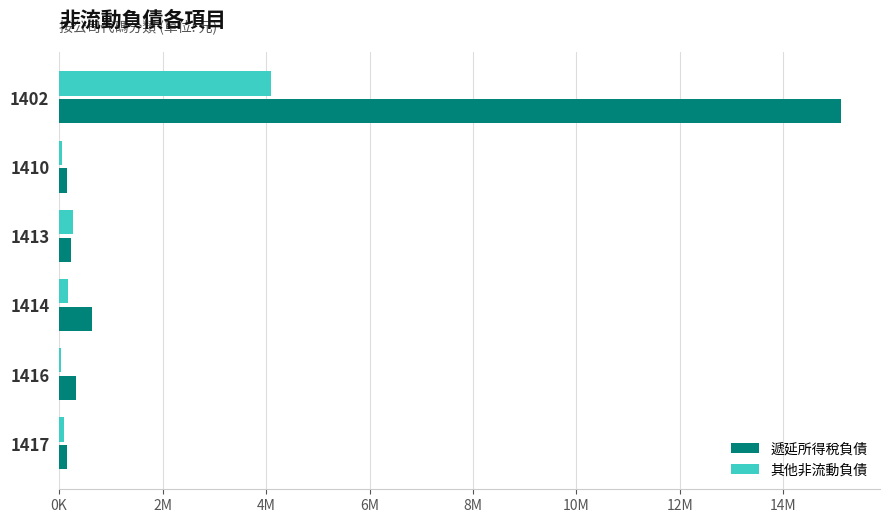

What are all the series names shown in the legend?

遞延所得稅負債, 其他非流動負債